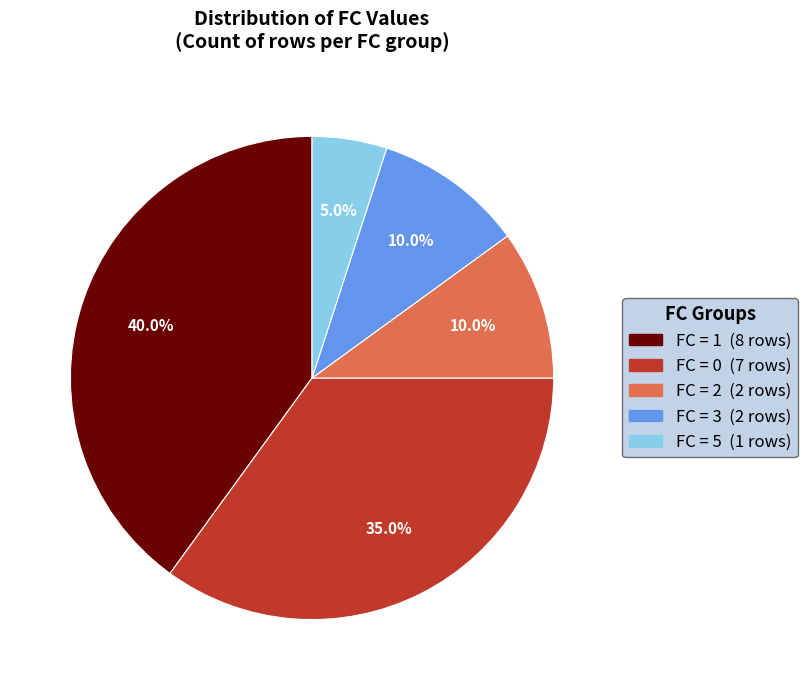

How many segments does this pie chart have?

5